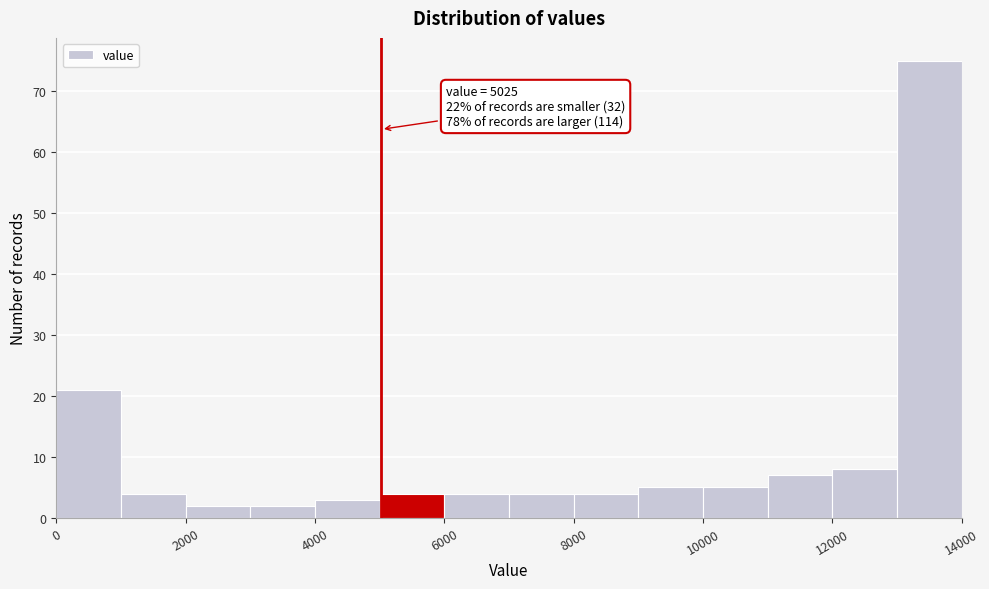

Over which range of the x-axis is the bar tallest?

13000 to 14000